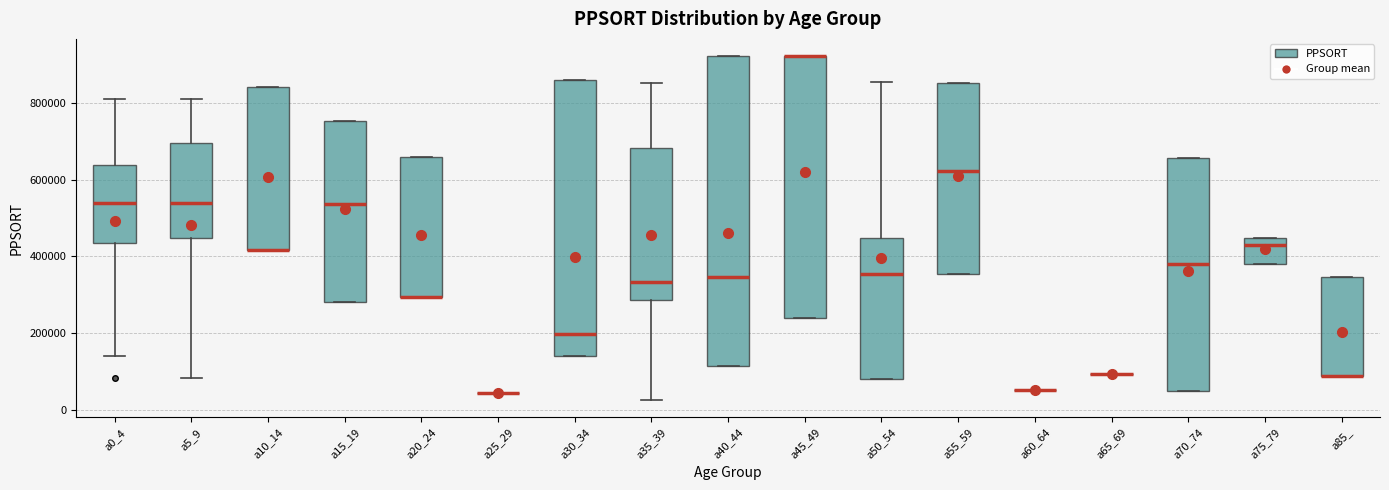

Where does the median line of the box for a0_4 sit on the y-axis? The values are not printed on the chart, so give them approximately, as read against the axis.

540000